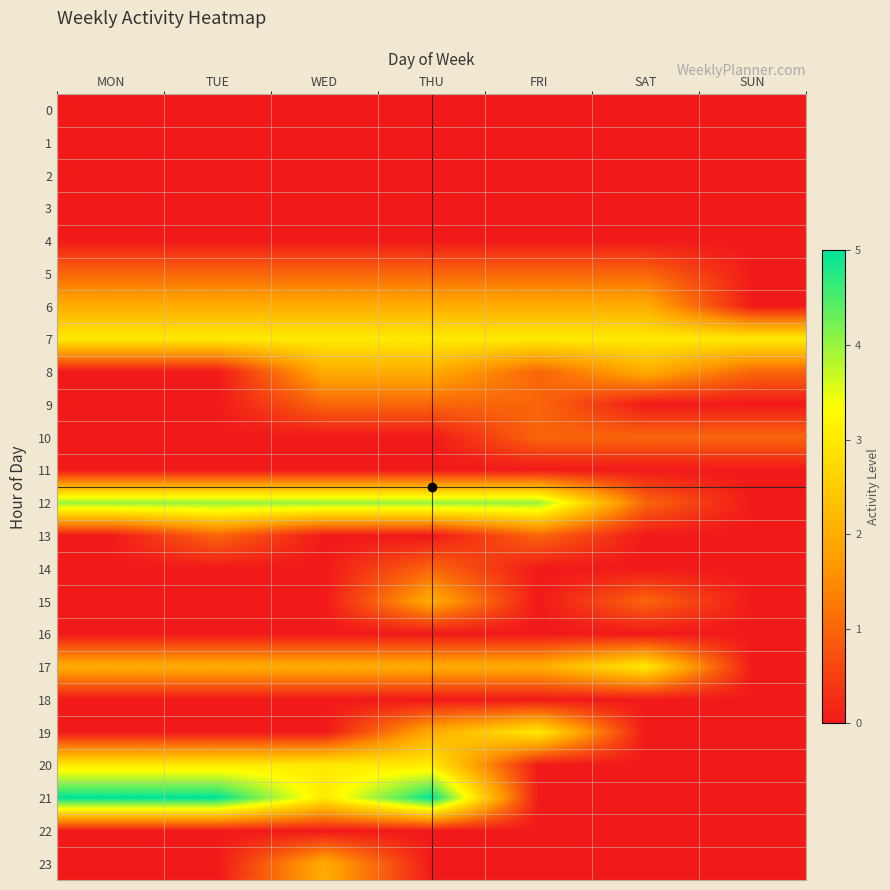

Which series has the largest total across all categories?

7